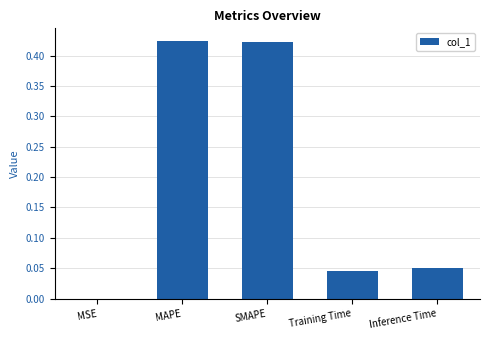

What is the sum of all values?

0.9